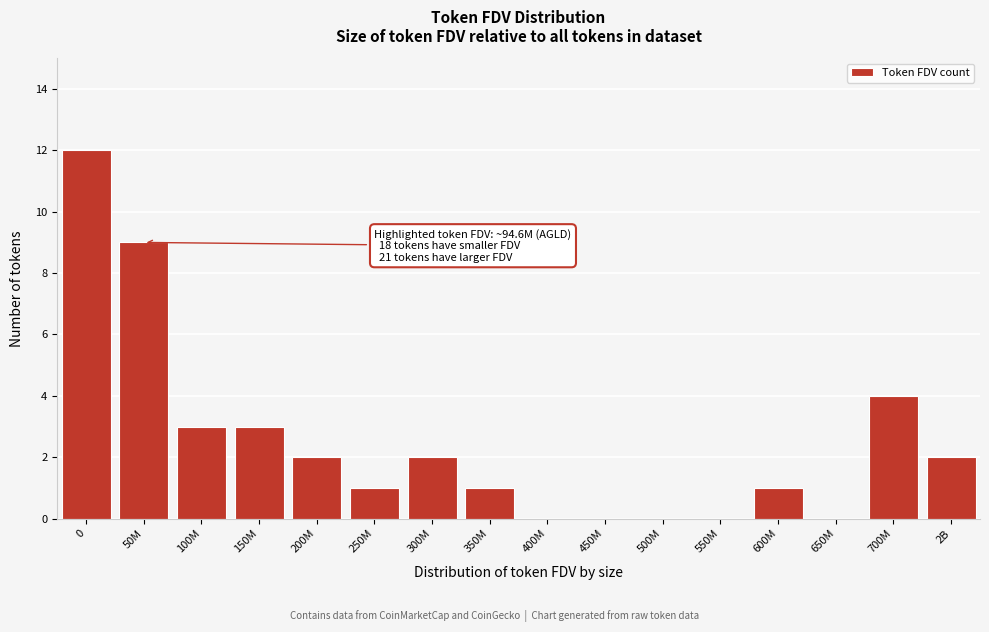

Reading left to right, list all the values displayed in this chart.

0=12	50M=9	100M=3	150M=3	200M=2	250M=1	300M=2	350M=1	400M=0	450M=0	500M=0	550M=0	600M=1	650M=0	700M=4	2B=2